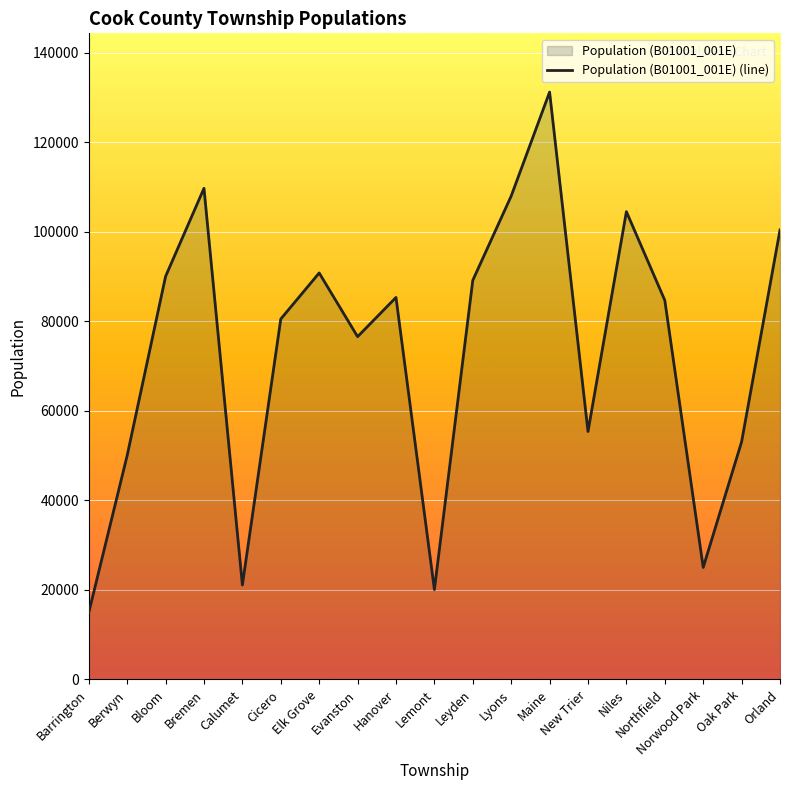

How many series are shown in this chart?

1